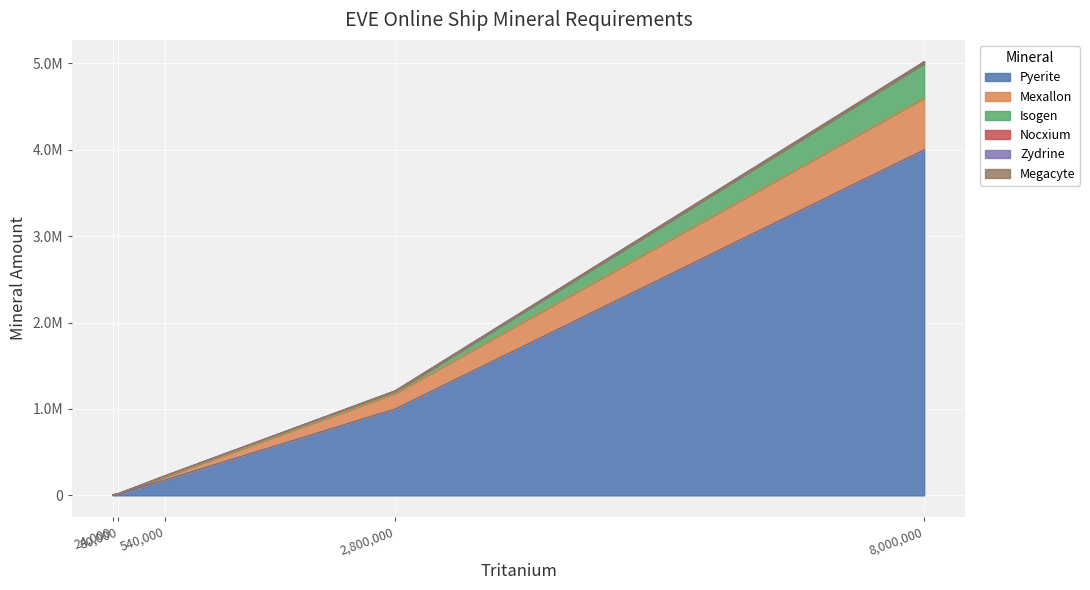

How many categories are shown in the chart?

5